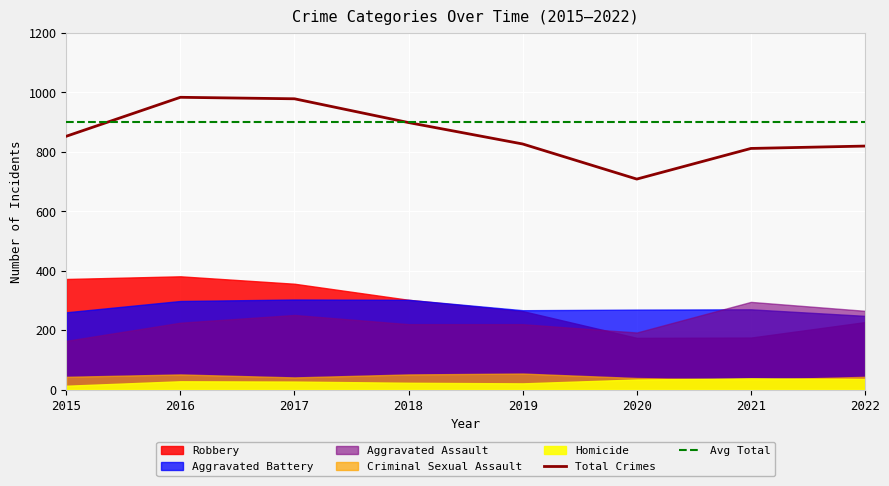

True or false: Total Crimes has a value of 811 at 2021.

True